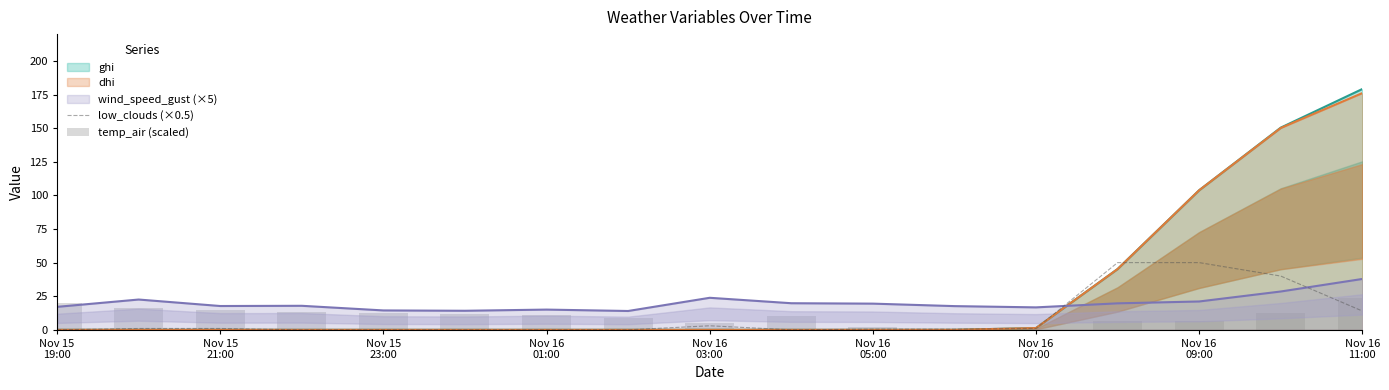

Is the value of temp_air (scaled) at 9 greater than the value of low_clouds (×0.5) at 13?

No